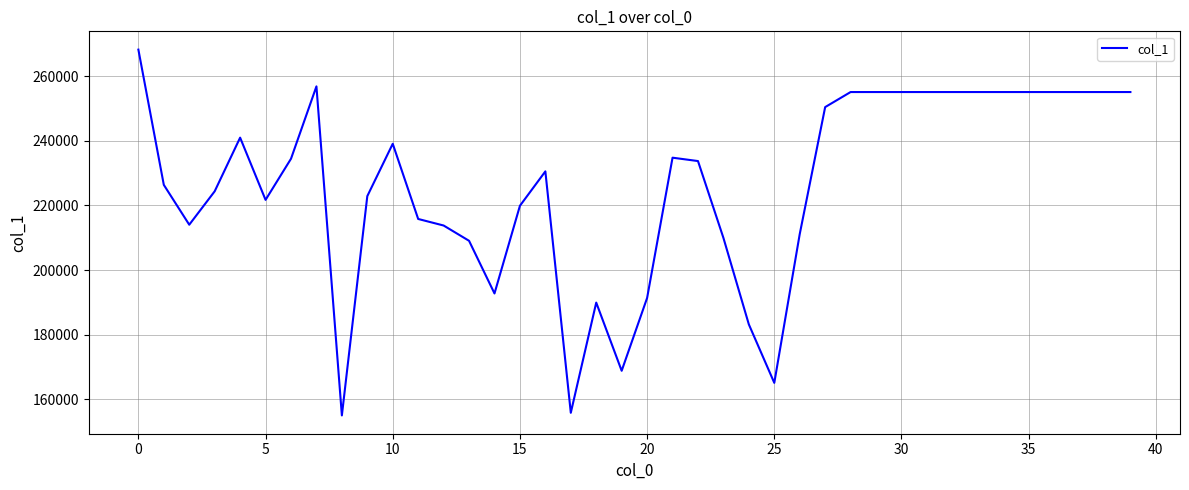

What is the greatest value displayed?

268308